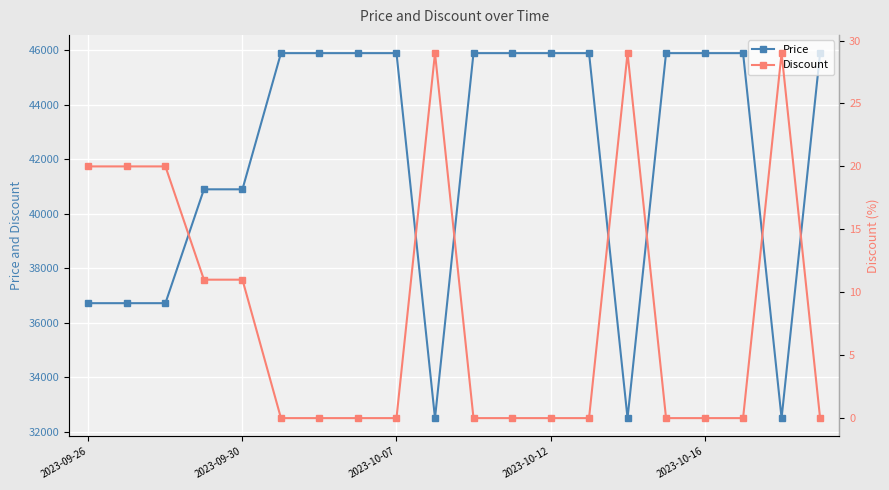

Which category has the highest value across all series?

5